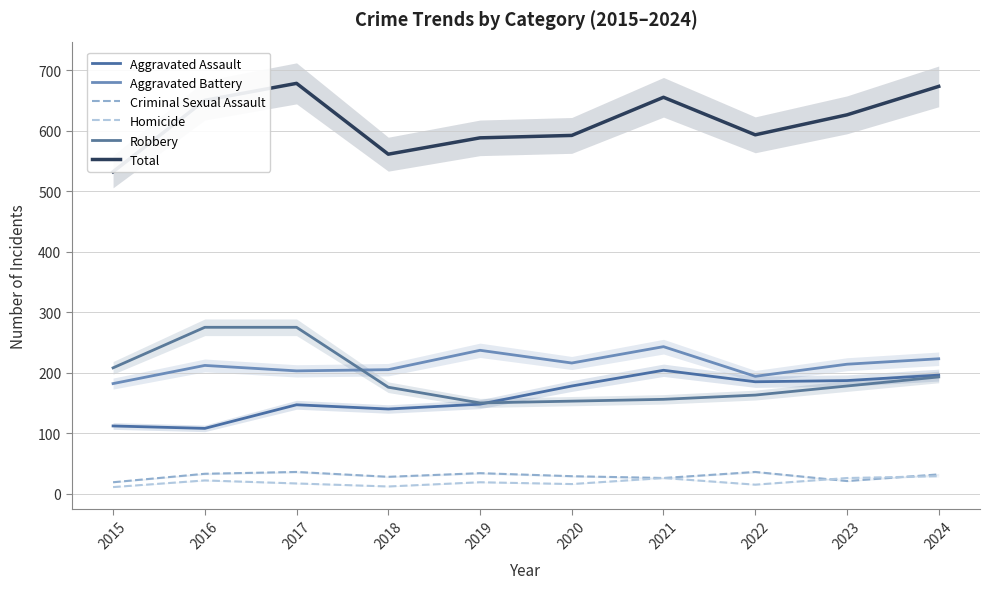

True or false: Criminal Sexual Assault has more than 1 points higher than both neighbors.

True